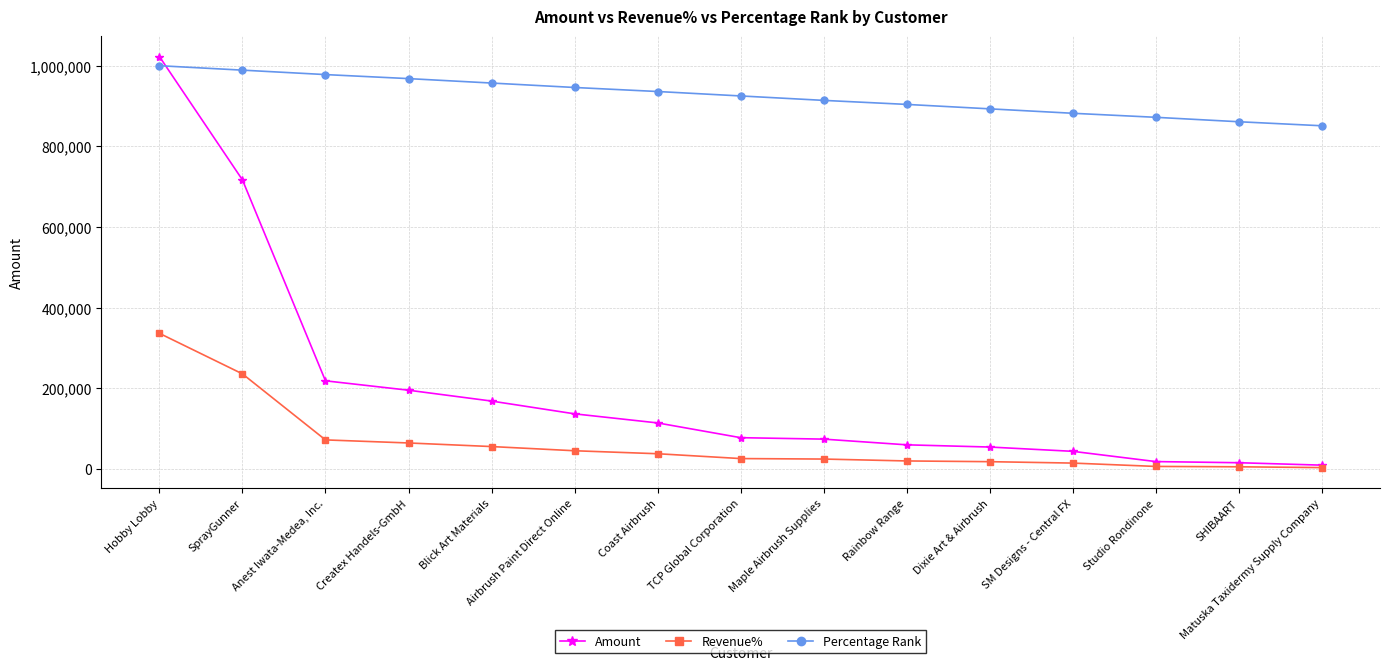

What is the average value of the Revenue% series?

63980.0